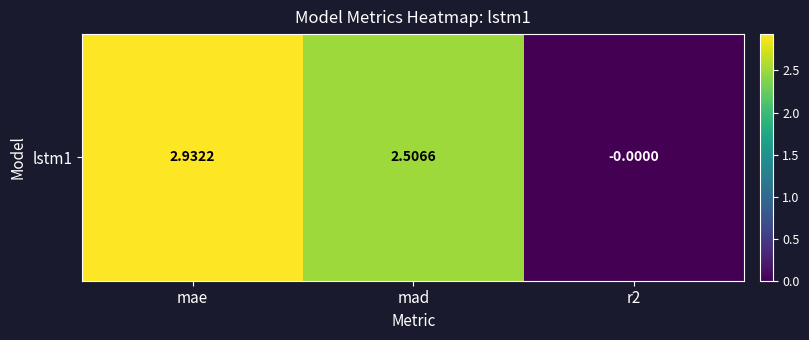

How many values exceed 2?

2